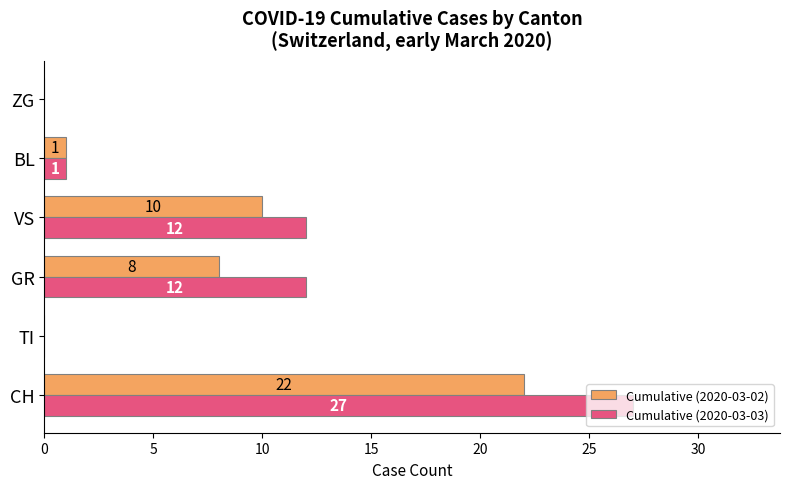

The value of Cumulative (2020-03-02) at TI is 0. True or false?

True